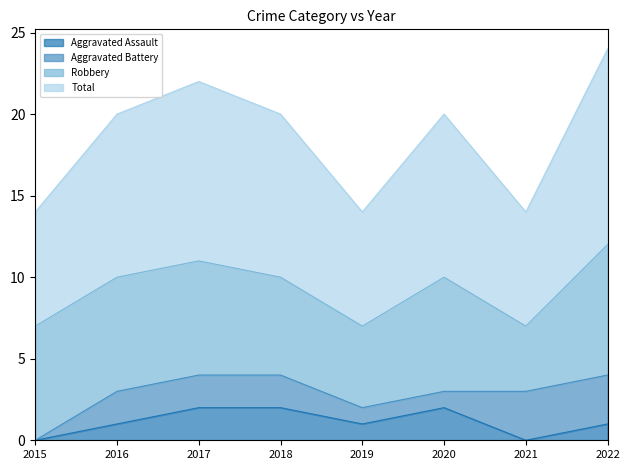

What is the value of the Total point at the 2nd from the left?

10